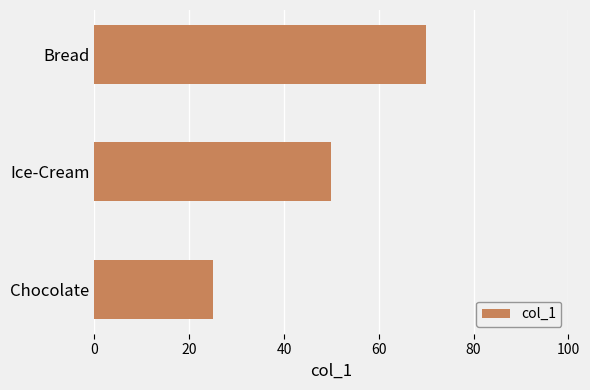

Count the values in the range 25 to 70.

3